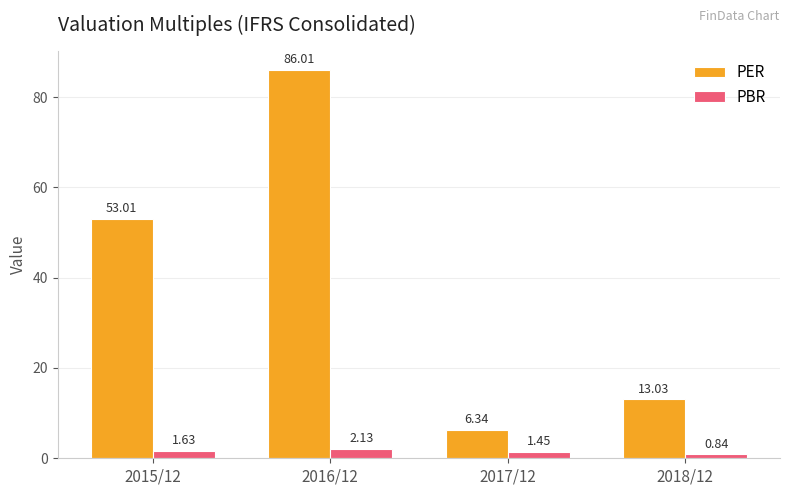

What is the total value across all series at 2017/12?

7.8